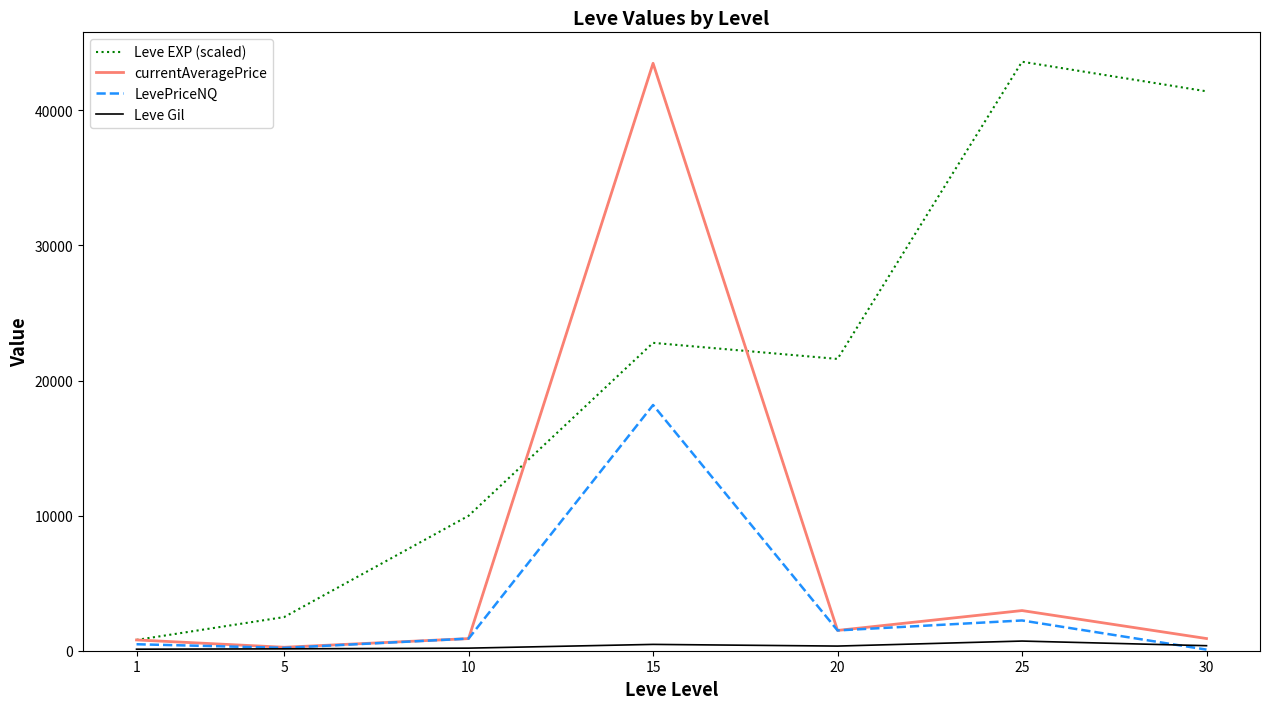

How many categories are shown in the chart?

7